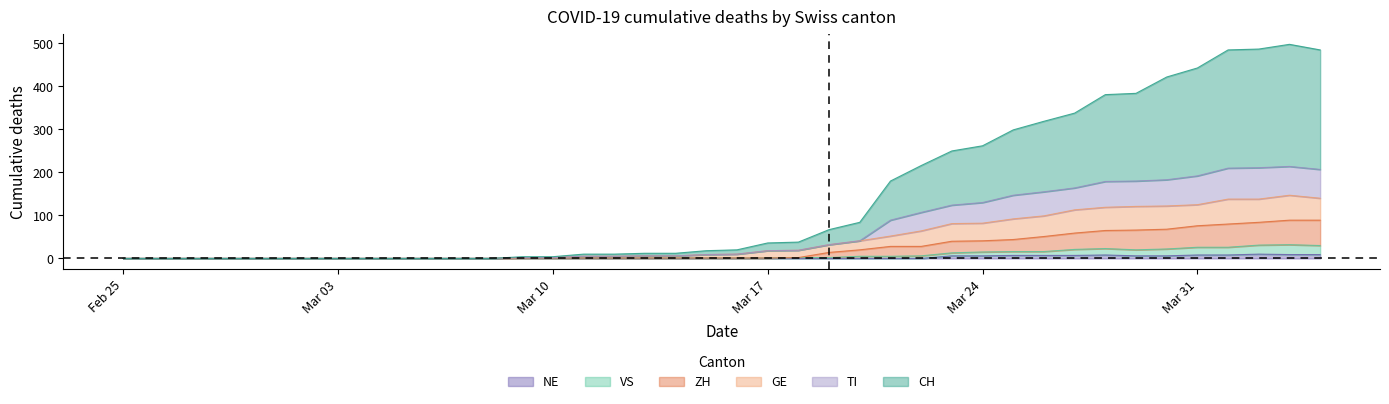

True or false: TI and ZH cross at least once.

False